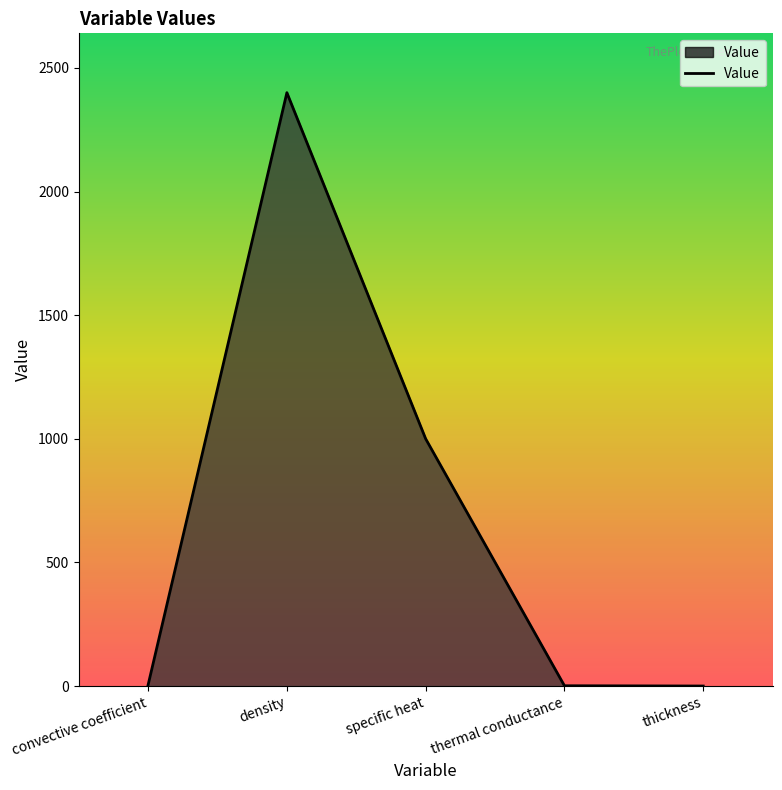

What is the maximum value shown in the chart?

2400.0